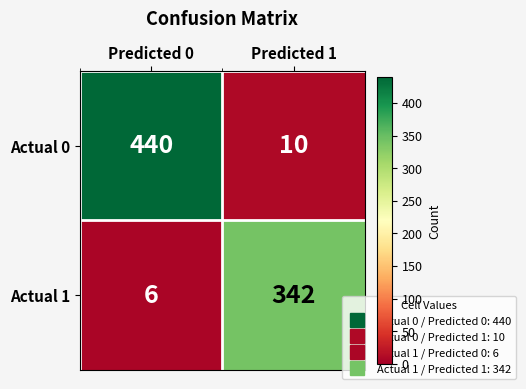

Rank the series at Predicted 1 from highest to lowest value.

Actual 1, Actual 0